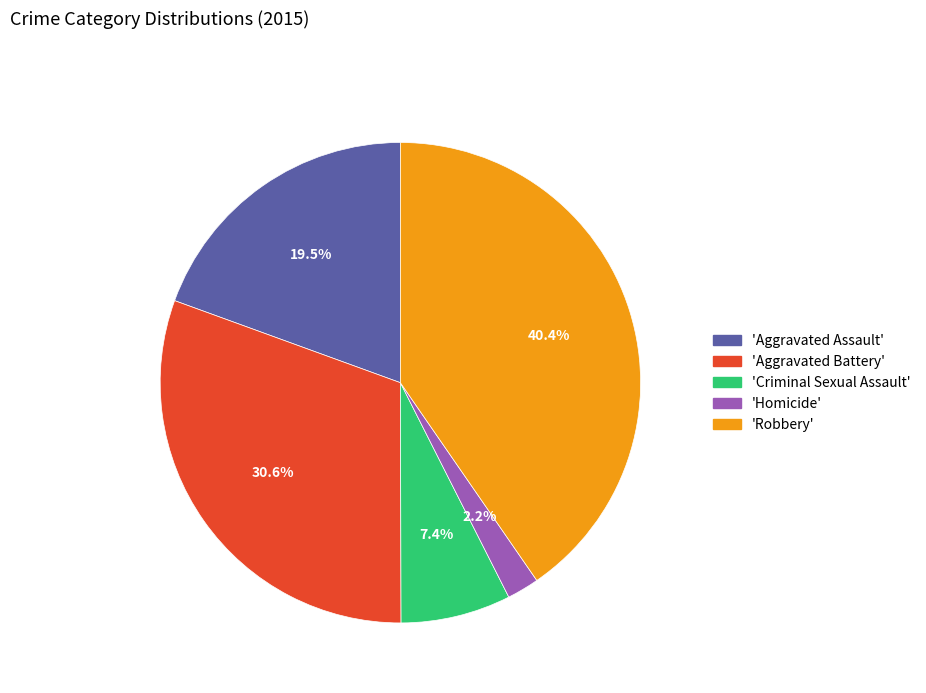

Combined, do 'Criminal Sexual Assault' and 'Aggravated Assault' account for over 50%?

No